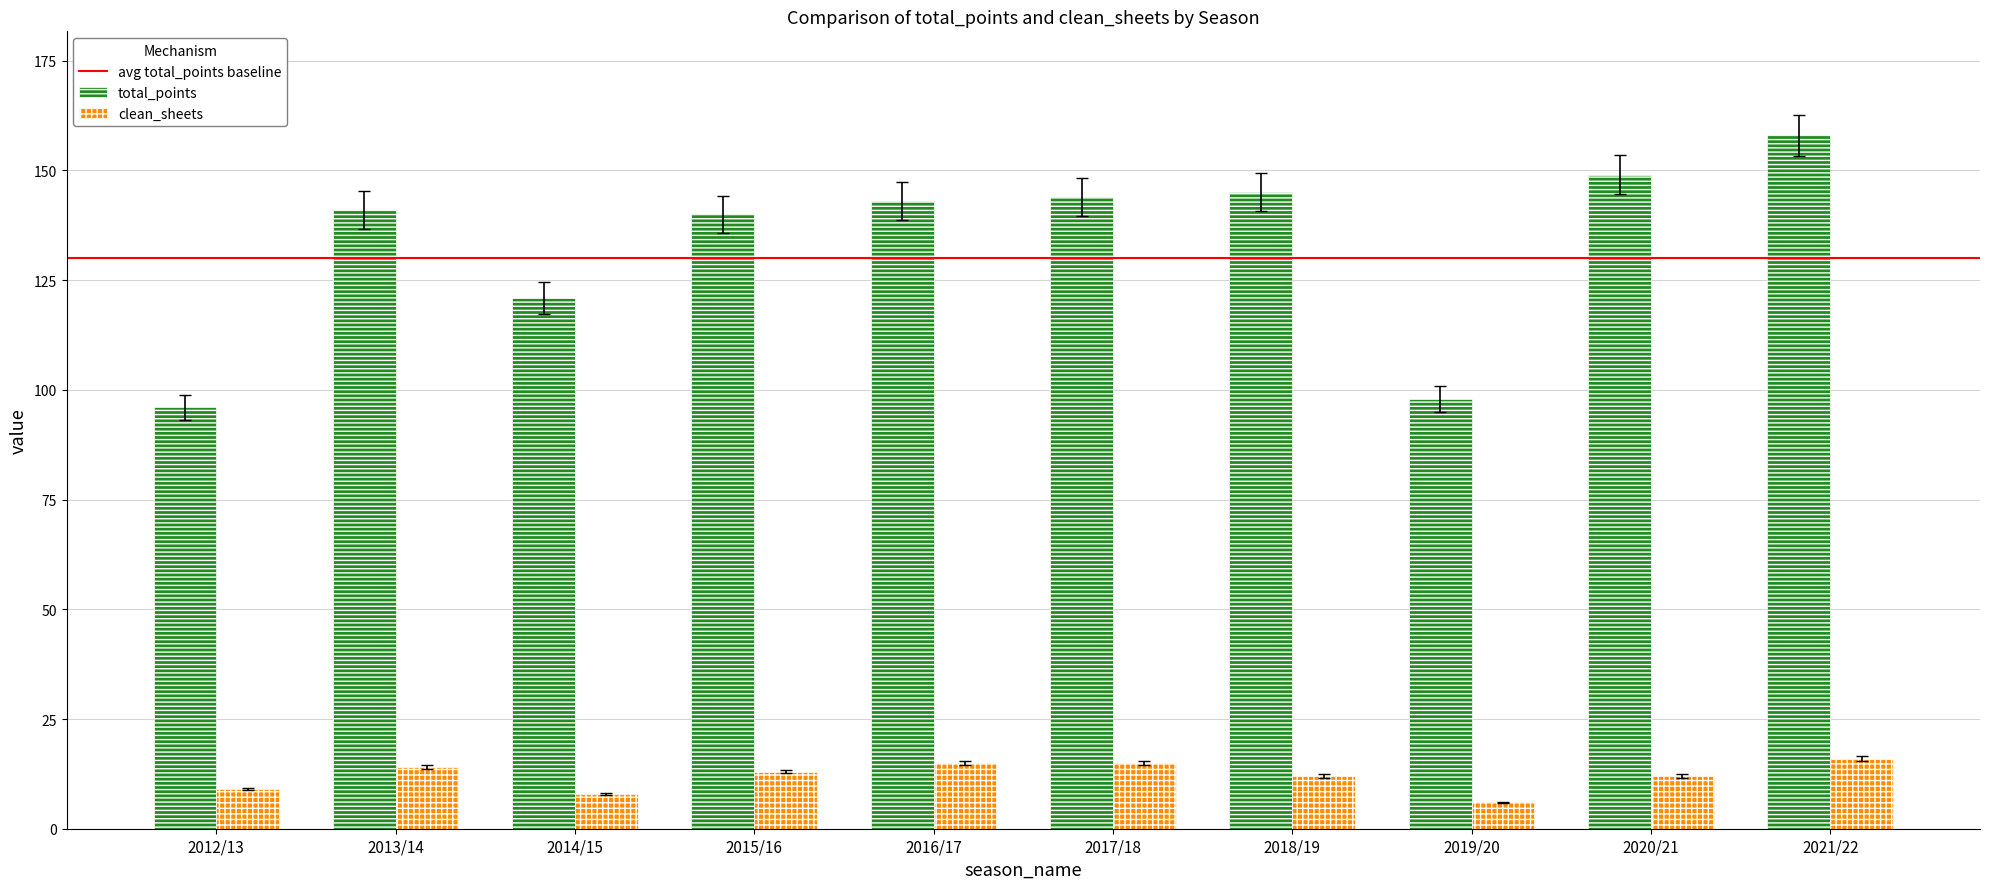

The total_points series shows 25 at 2012/13. True or false?

False